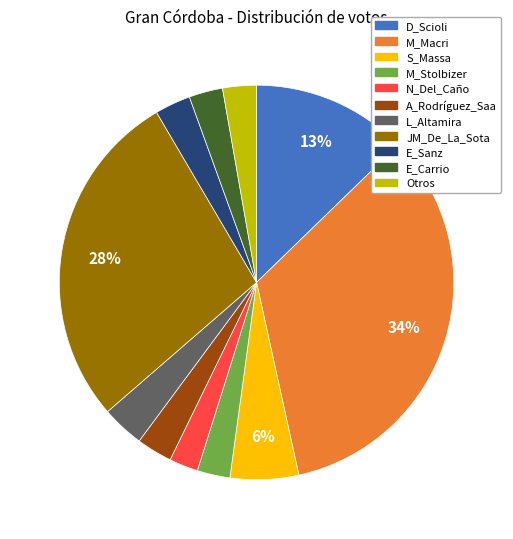

Which slice is the largest?

M_Macri